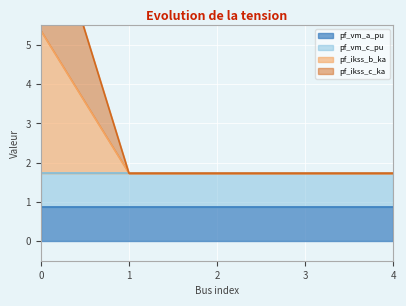

Does the chart display data point markers on the line(s)?

No